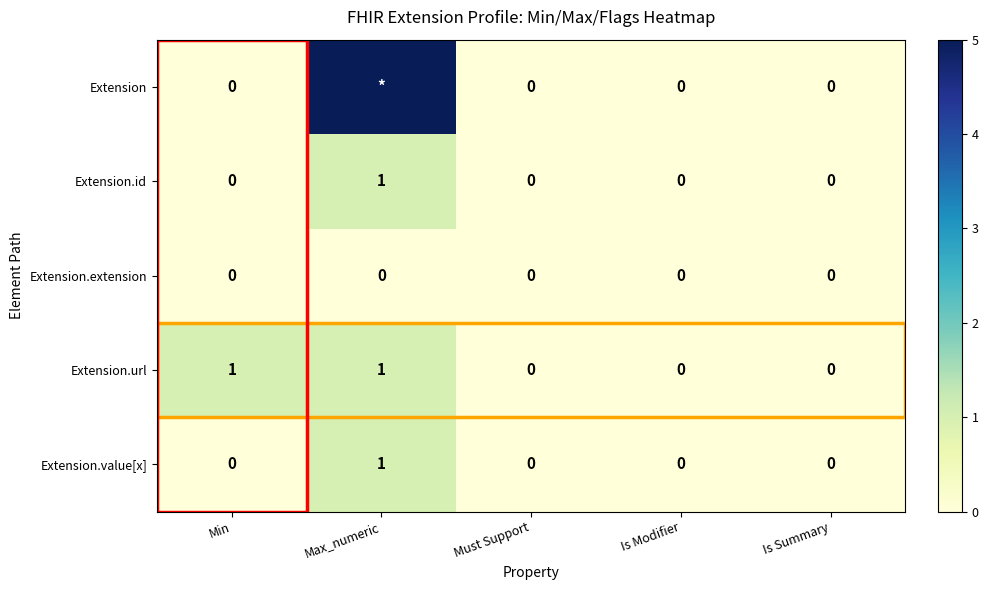

Is it true that Extension.url equals 2 at Min?

False